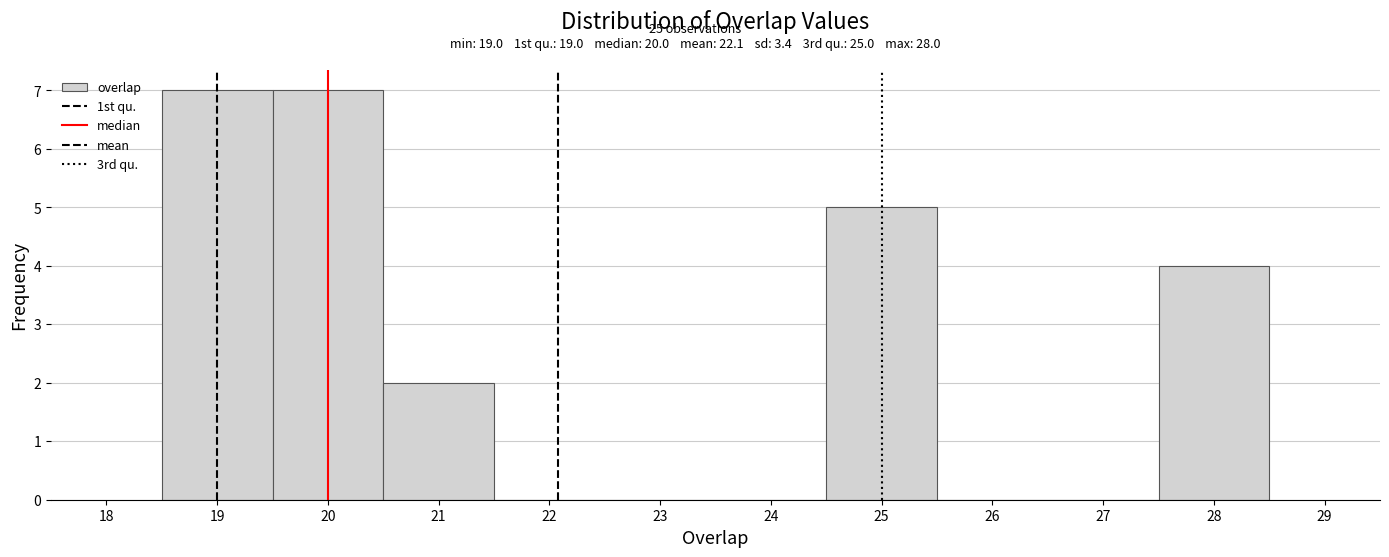

Reading left to right, transcribe this chart: for each bar, give the range it covers on the x-axis and its height. The values are not printed on the chart, so give them approximately, as read against the axis.

18.5 to 19.5: 7
19.5 to 20.5: 7
20.5 to 21.5: 2
21.5 to 22.5: 0
22.5 to 23.5: 0
23.5 to 24.5: 0
24.5 to 25.5: 5
25.5 to 26.5: 0
26.5 to 27.5: 0
27.5 to 28.5: 4